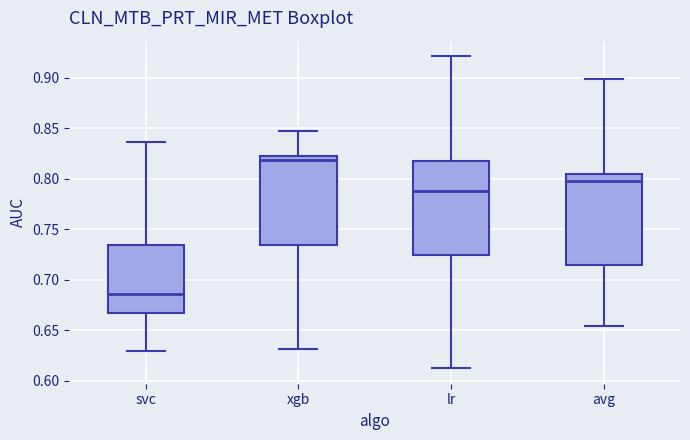

Which box has the lowest median line?

svc